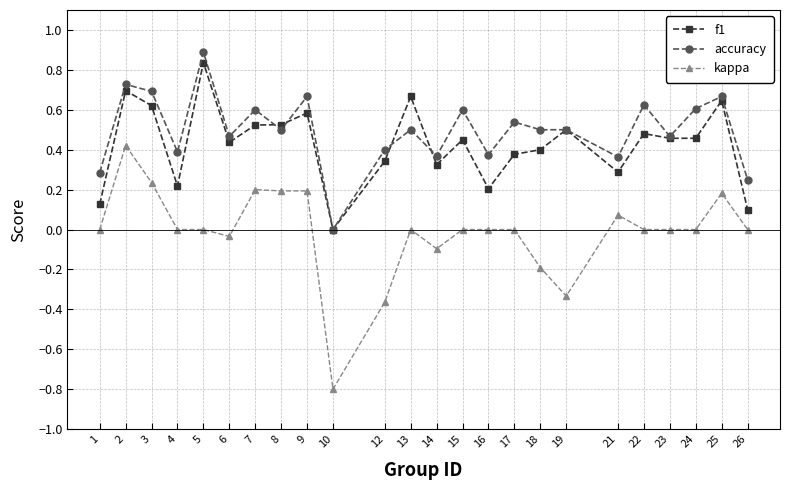

Rank the series at 24 from highest to lowest value.

accuracy, f1, kappa